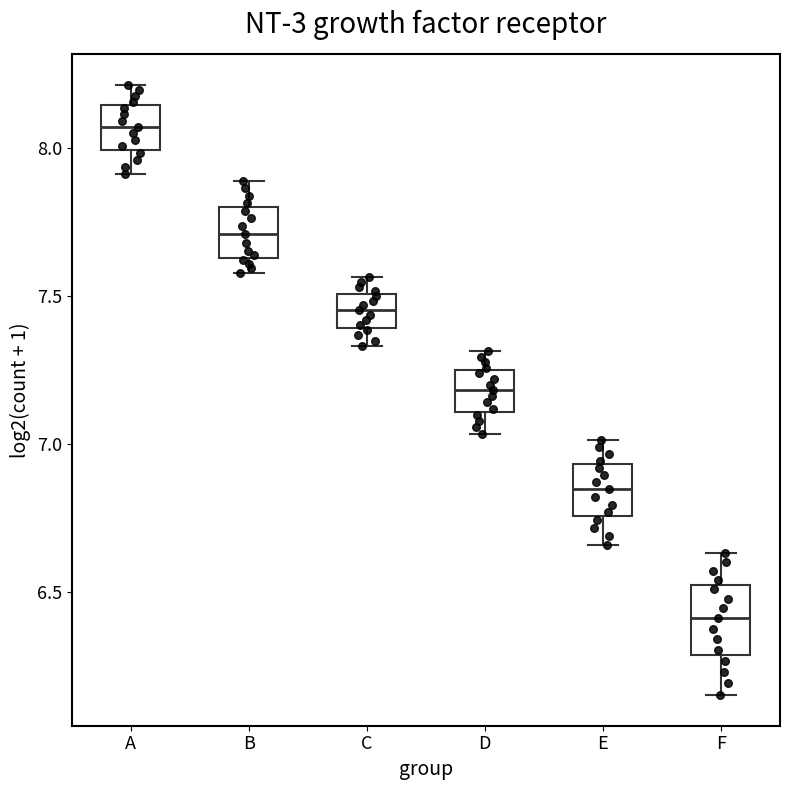

Reading left to right, transcribe this box plot: for each box, give where its median line is, the range the box spans, and where its two whiskers end, as read against the y-axis. The values are not printed on the chart, so give them approximately, as read against the axis.

A: median 8.05, box 8.00 to 8.15, whiskers 7.90 to 8.20
B: median 7.70, box 7.65 to 7.80, whiskers 7.60 to 7.90
C: median 7.45, box 7.40 to 7.50, whiskers 7.35 to 7.55
D: median 7.20, box 7.10 to 7.25, whiskers 7.05 to 7.30
E: median 6.85, box 6.75 to 6.95, whiskers 6.65 to 7.00
F: median 6.40, box 6.30 to 6.50, whiskers 6.15 to 6.65